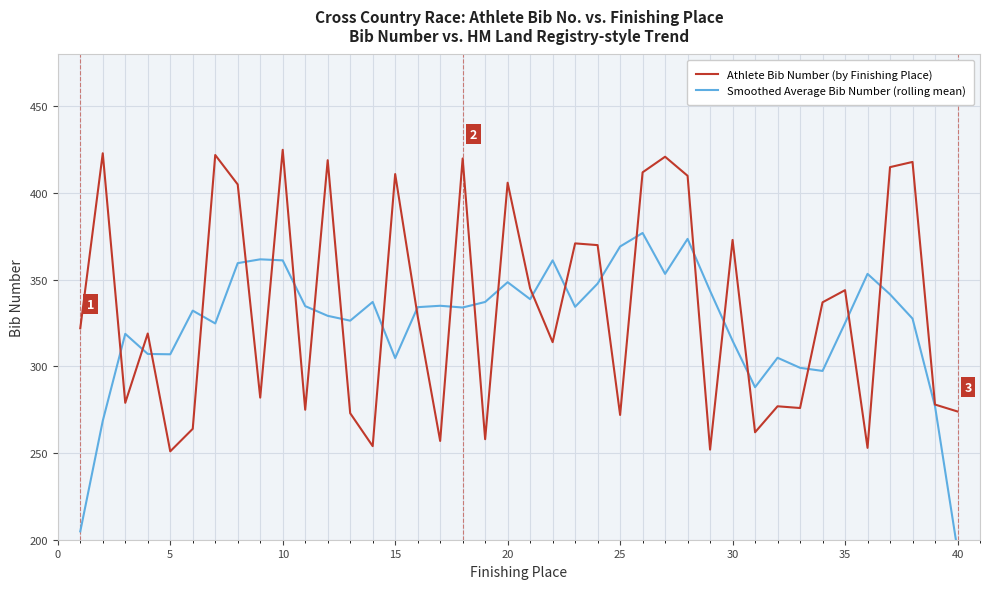

What is the value of the Smoothed Average Bib Number (rolling mean) point at the 9th from the left?

361.8